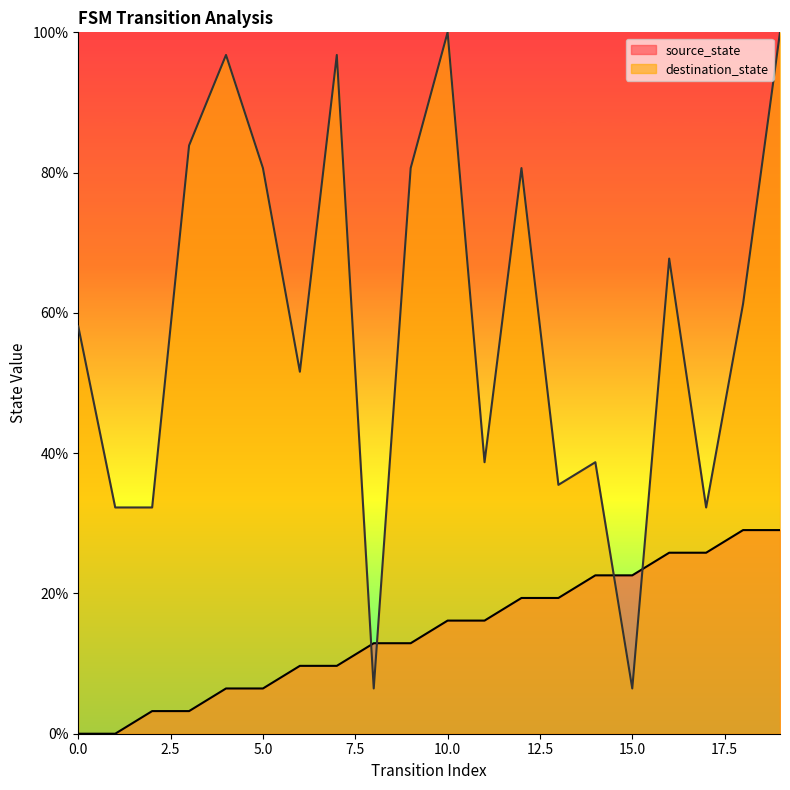

How many data points does each series have?

20